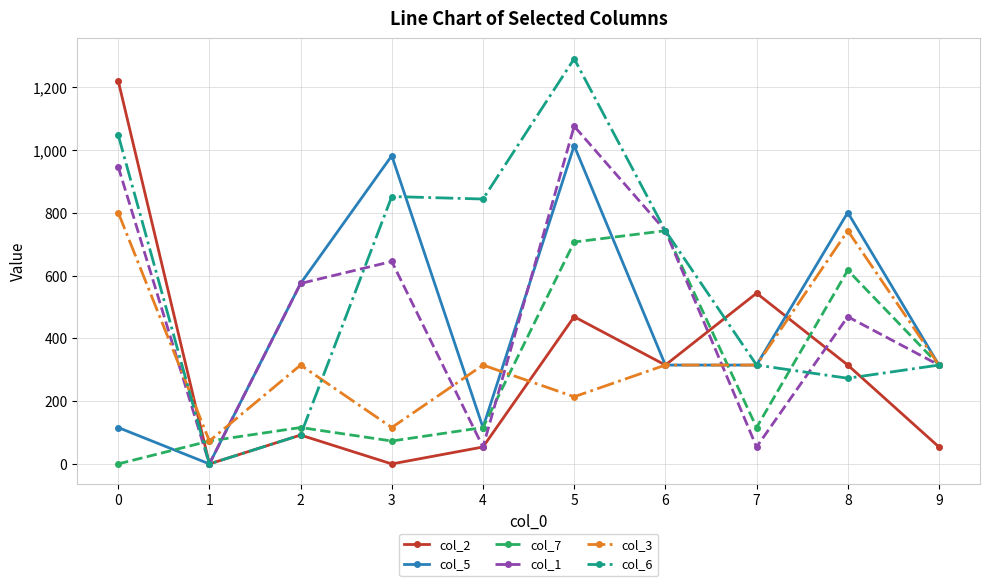

How many distinct data groups are displayed?

6